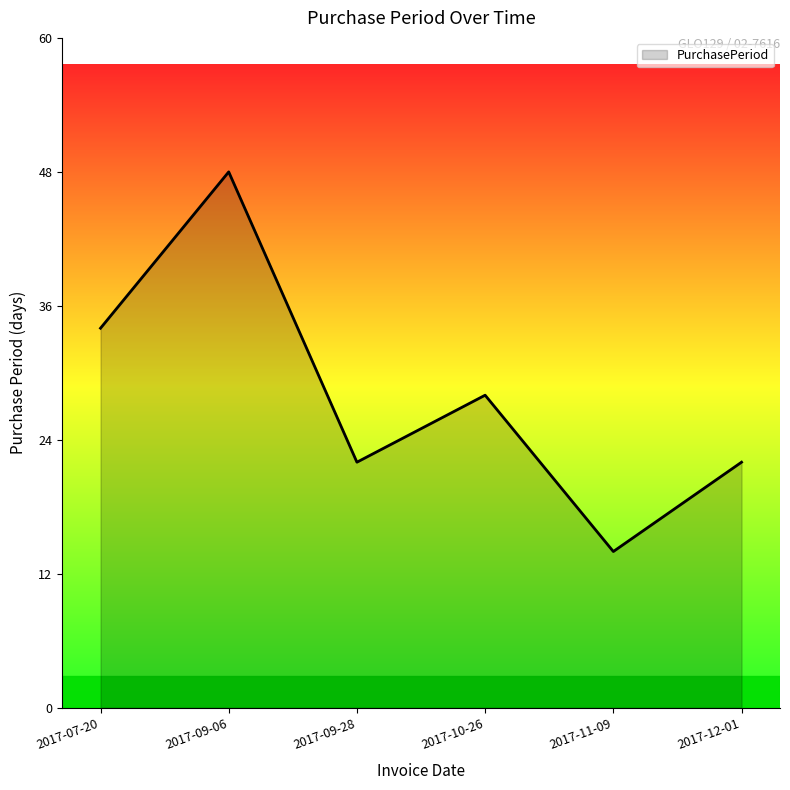

What position from the right is 2017-09-28?

4